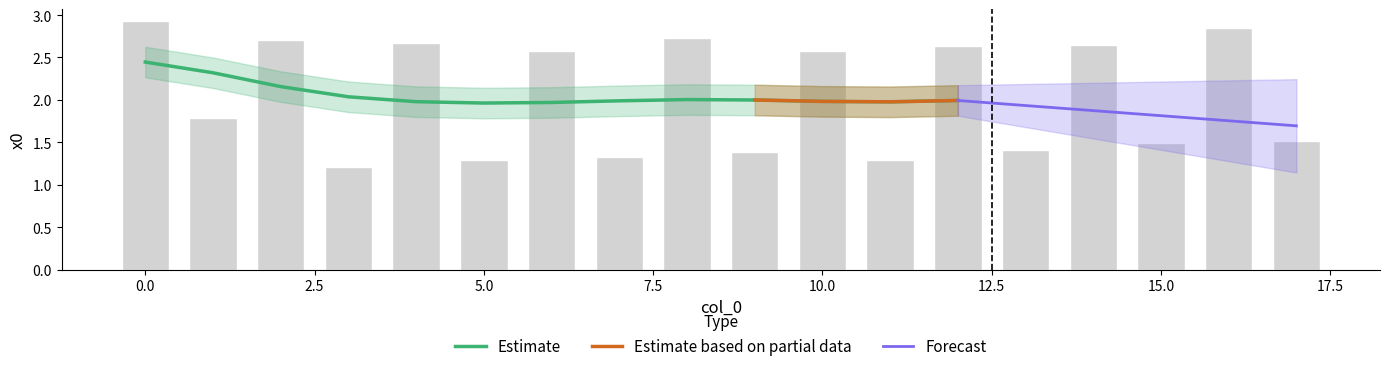

What is the smallest value displayed?

1.2